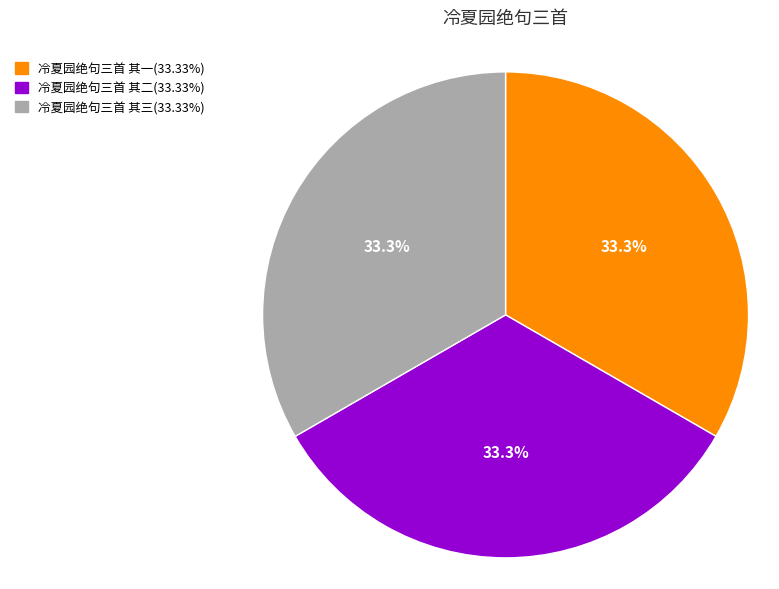

The 冷夏园绝句三首 其二 slice represents 33% of the pie. True or false?

True